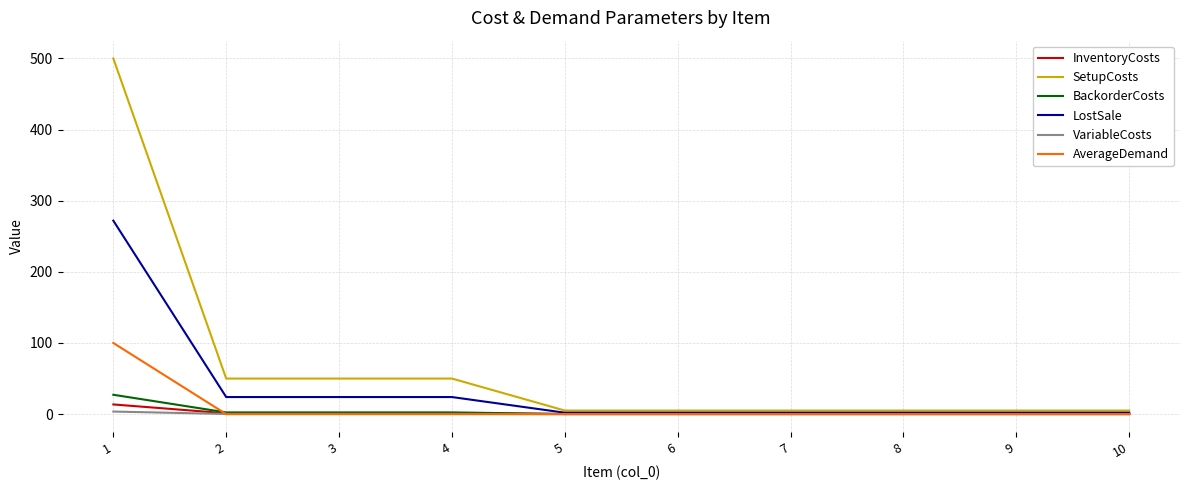

What is the sum of all InventoryCosts values?

17.8